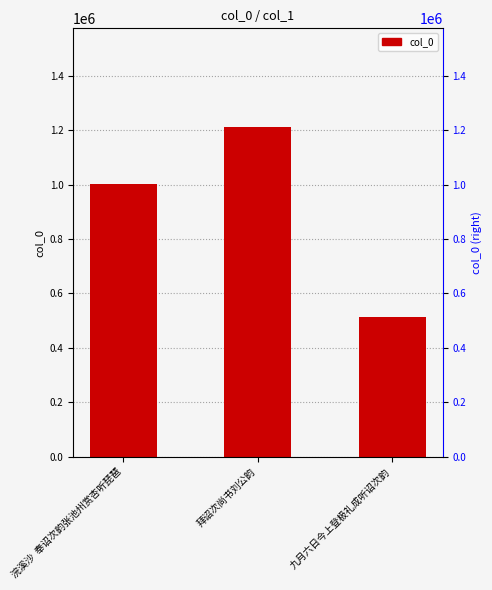

What is the label of the 1st bar from the left?

浣溪沙  奉诏次韵张池州赏杏听琵琶